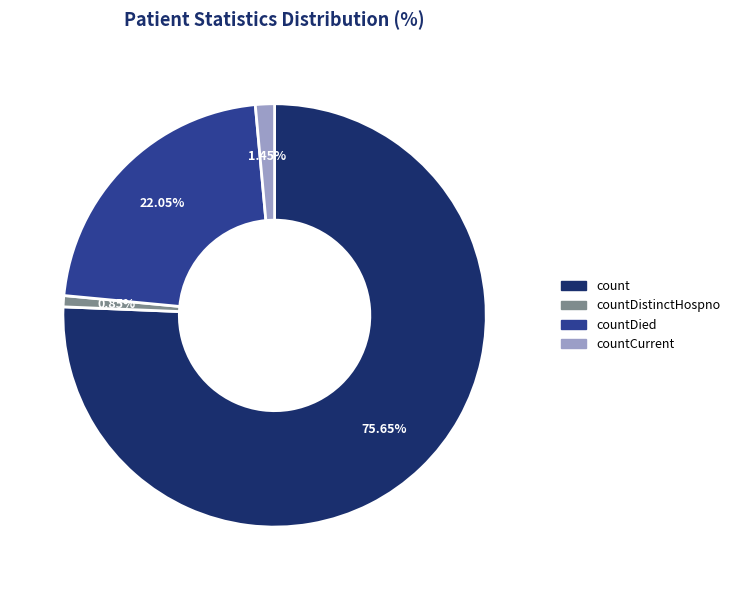

Is there any slice that represents more than half of the pie?

Yes